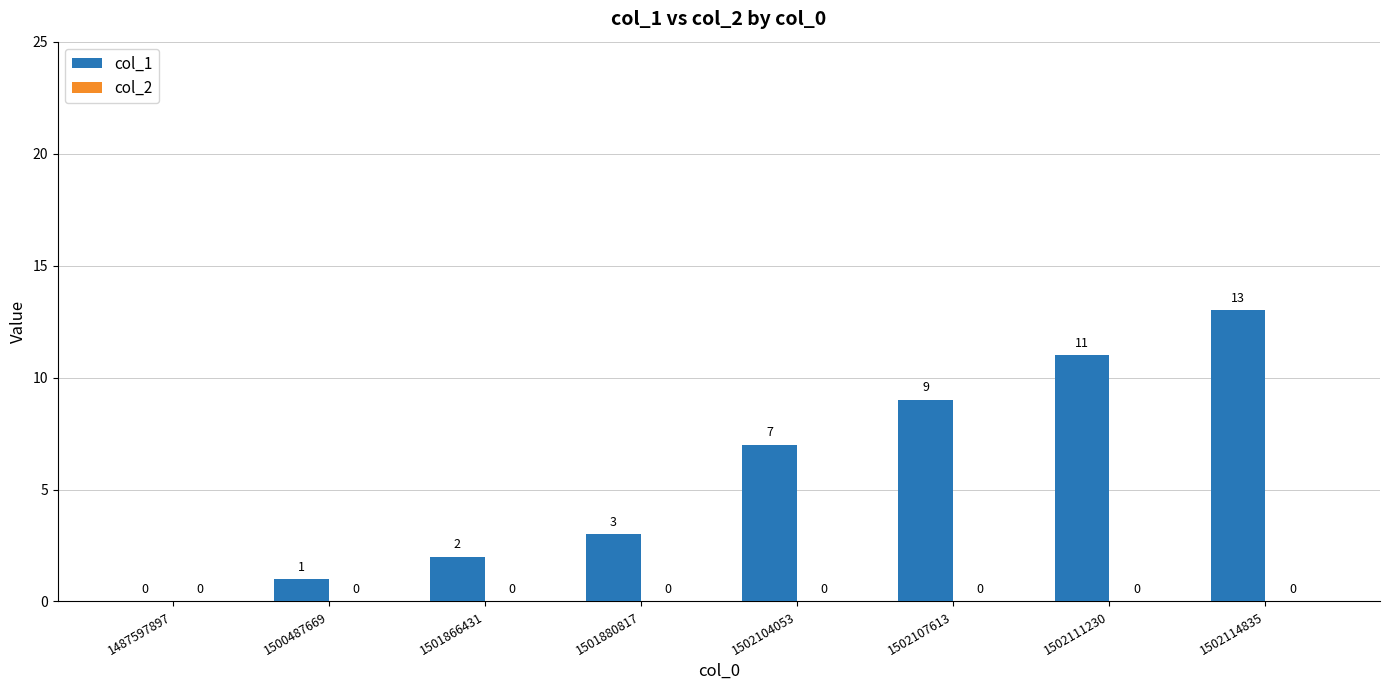

Reading left to right, list all the values displayed in this chart.

1487597897=0	1500487669=1	1501866431=2	1501880817=3	1502104053=7	1502107613=9	1502111230=11	1502114835=13